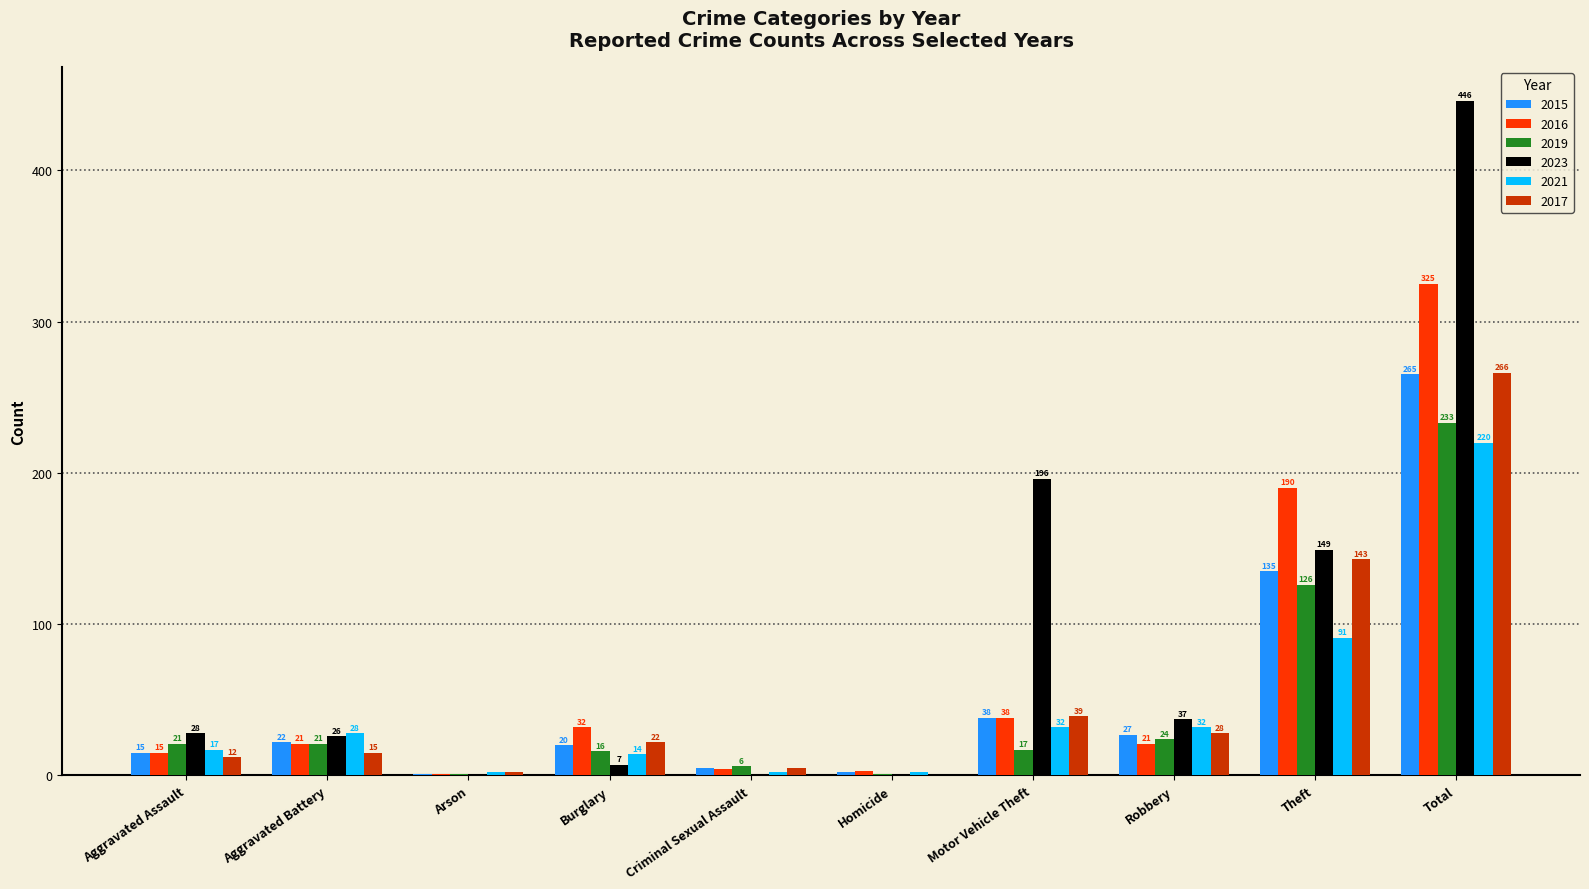

Where is 2023 nearest to the value 223?

Motor Vehicle Theft